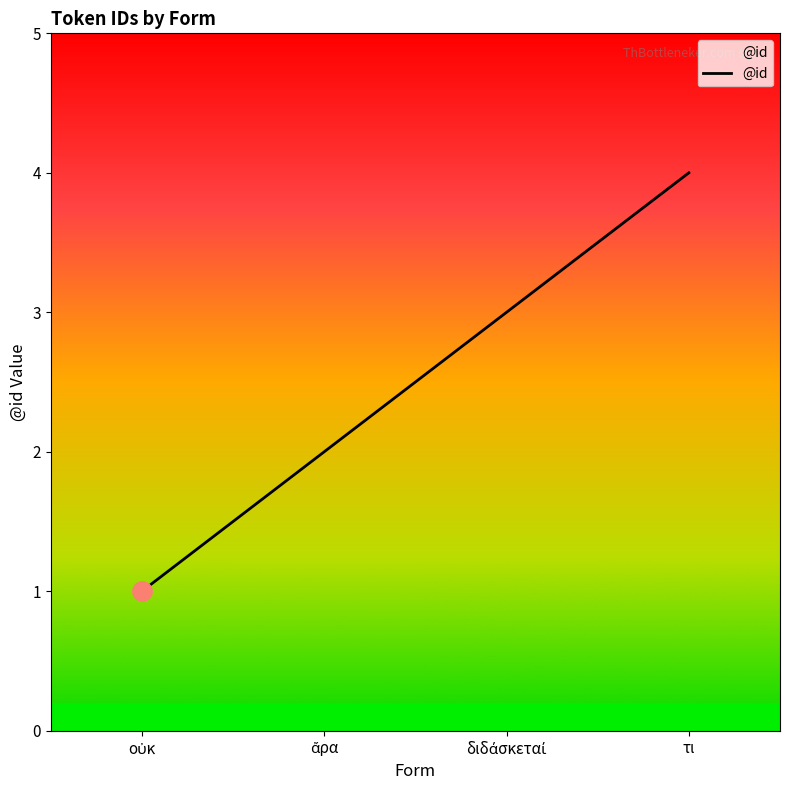

What position from the right is τι?

1